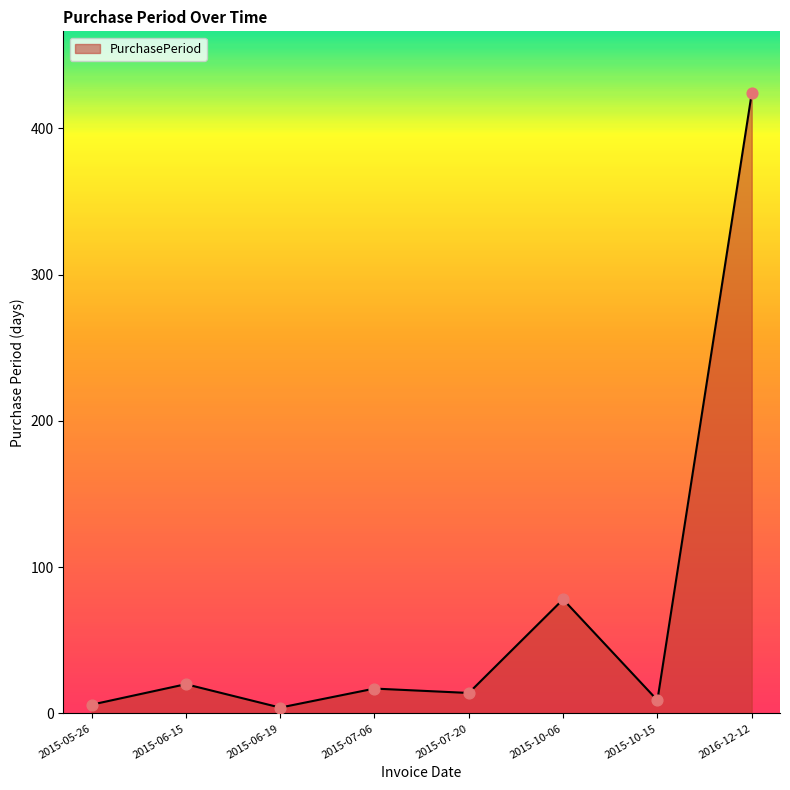

What is the change in value from 2015-10-06 to 2015-10-15?

-69